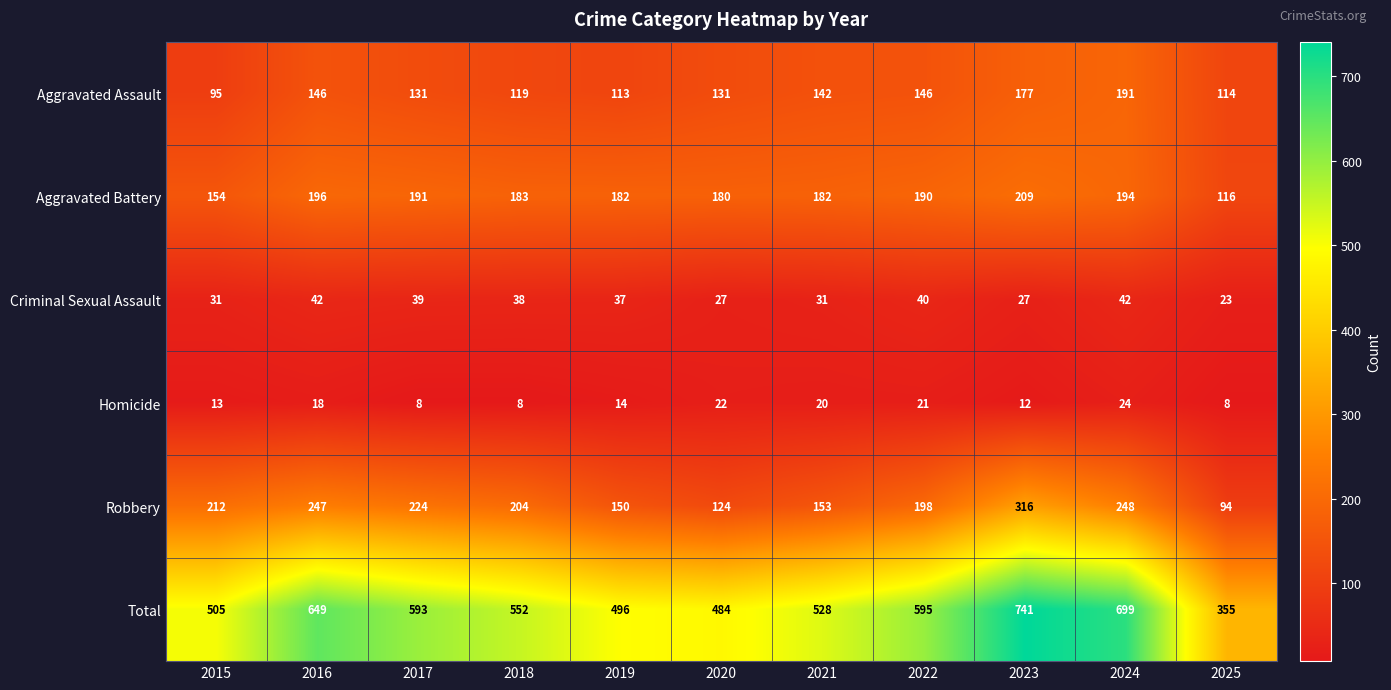

The Criminal Sexual Assault series shows 38 at 2018. True or false?

True